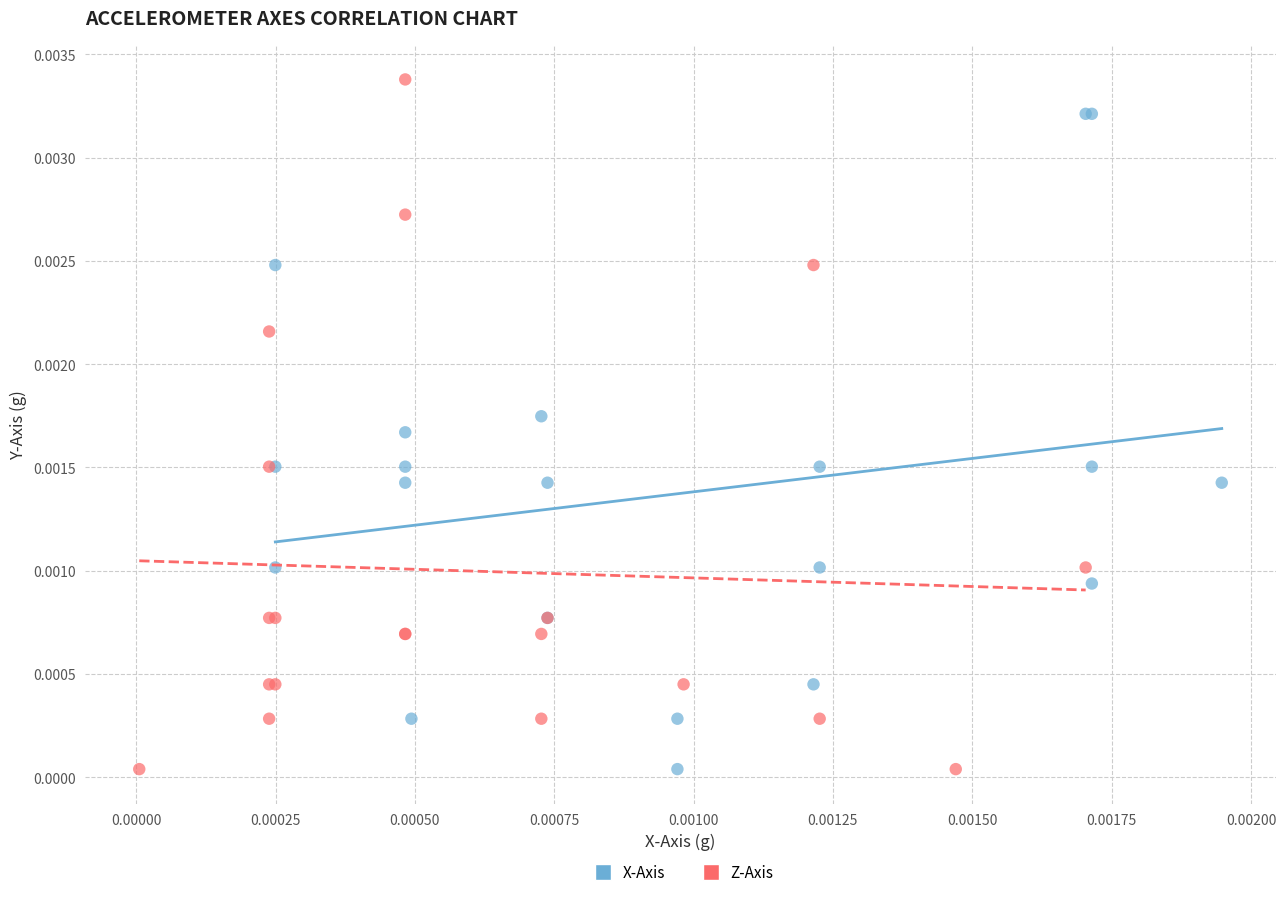

Which series reaches the maximum Y coordinate?

Z-Axis